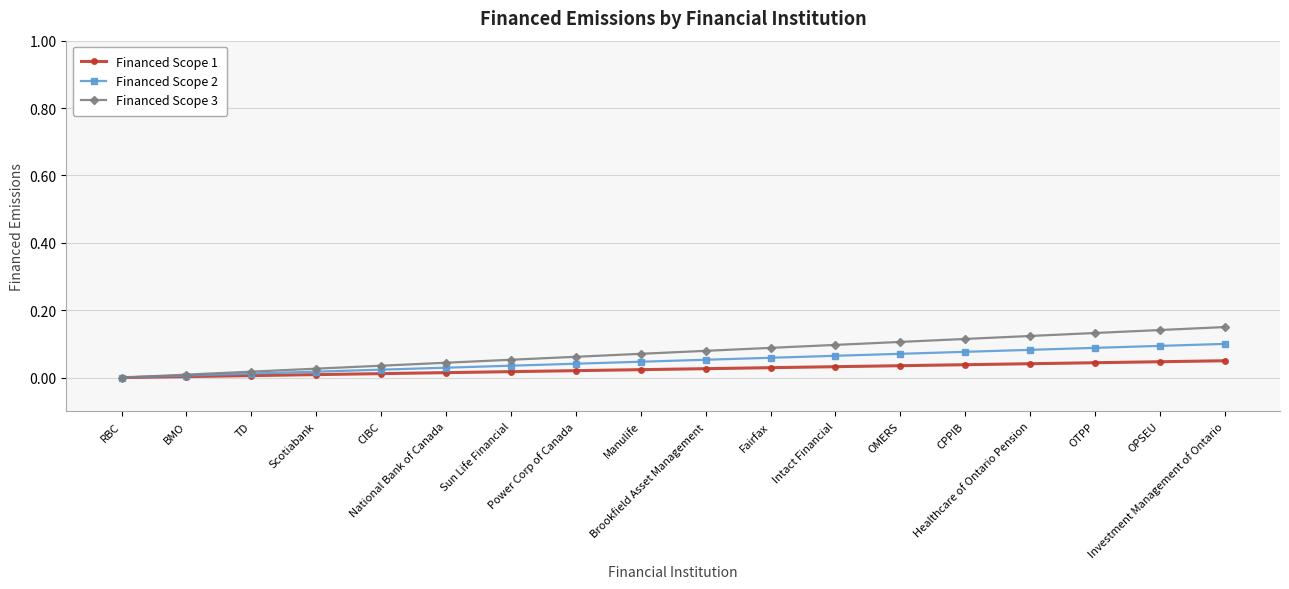

True or false: Financed Scope 2 and Financed Scope 1 intersect in this chart.

False